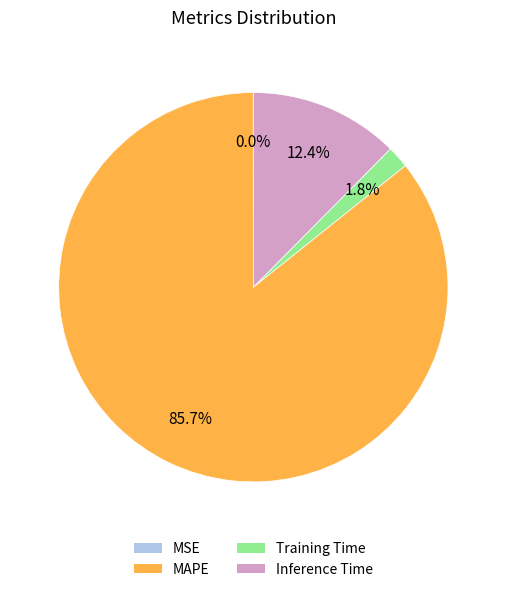

What percentage do MAPE and Inference Time together represent?

98.2%